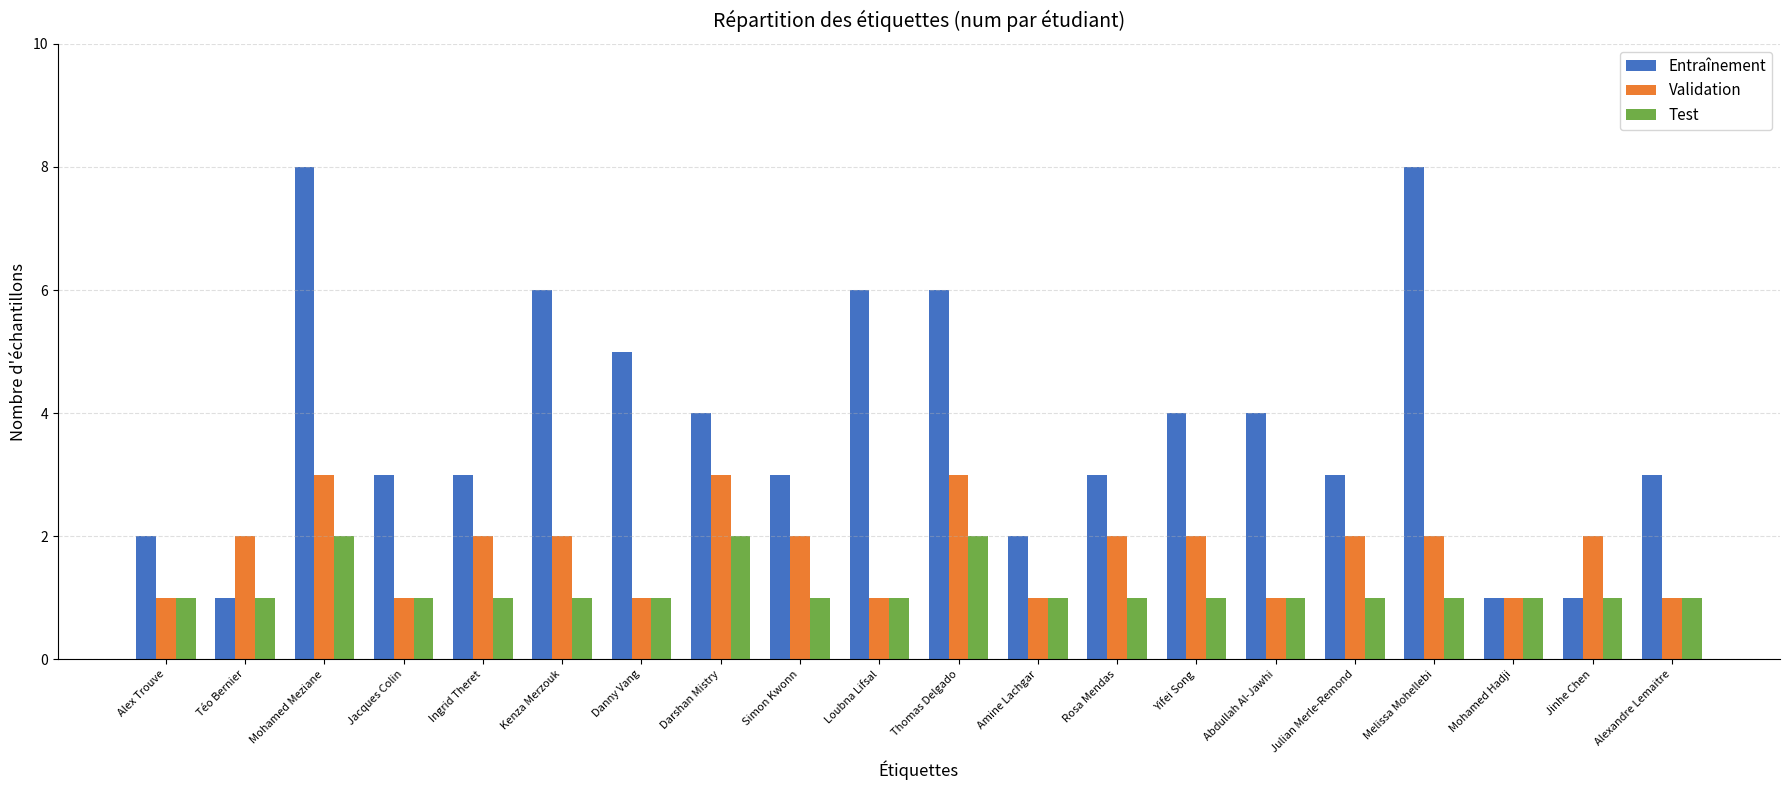

List the series in order of their overall mean, highest first.

Entraînement, Validation, Test